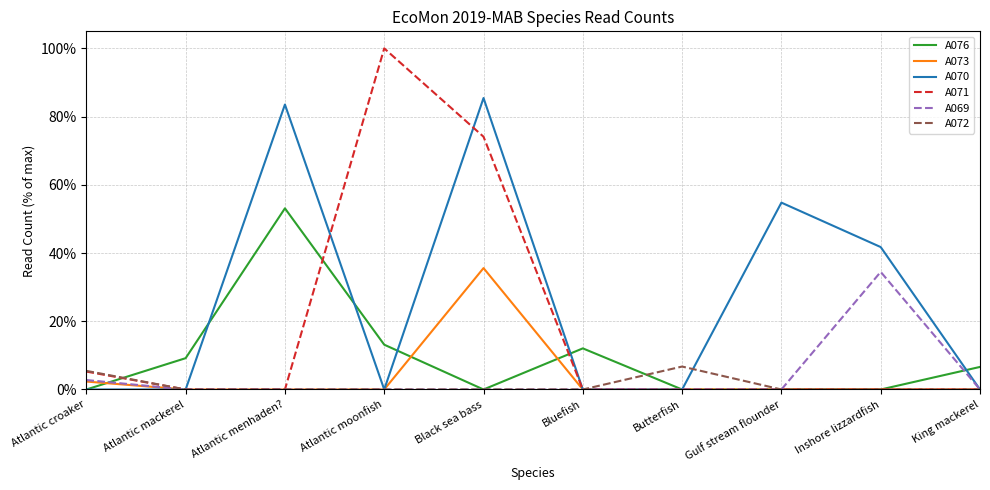

What is the maximum value shown in the chart?

100.0